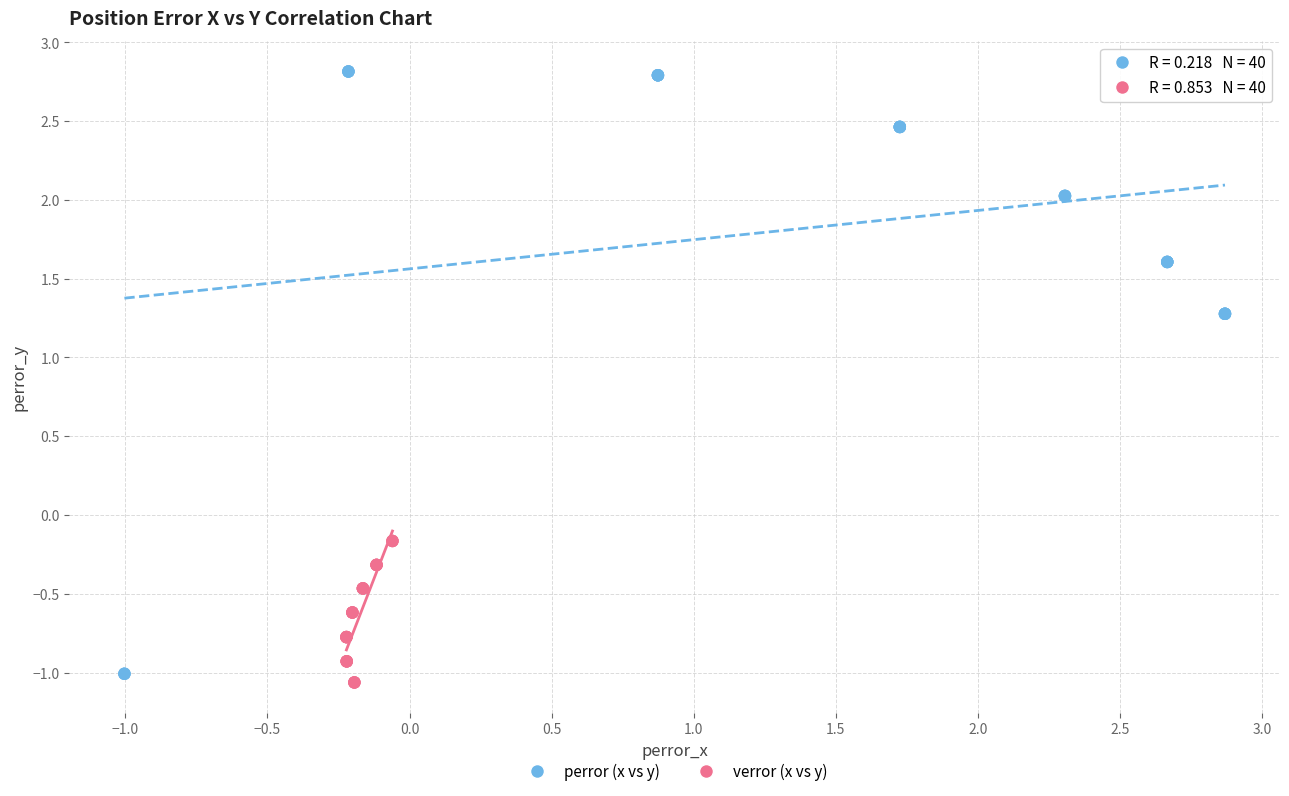

Which series contains the highest Y value?

perror (x vs y)